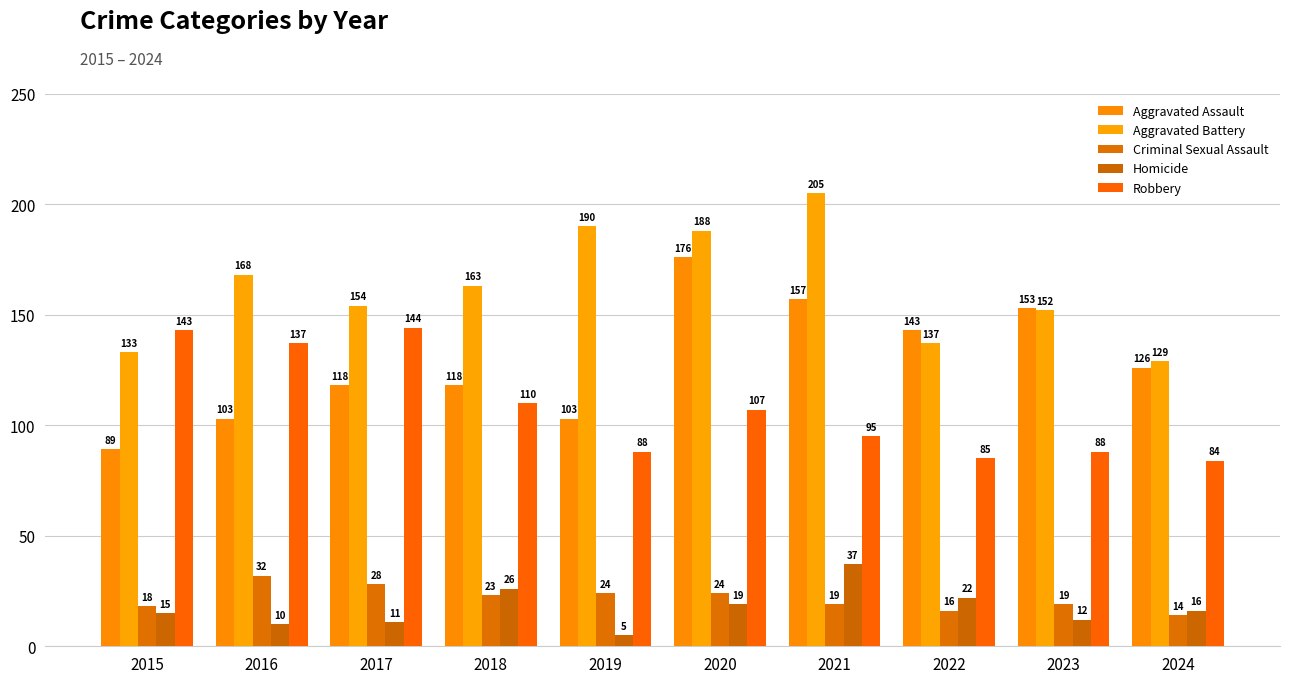

The Homicide series shows 23 at 2021. True or false?

False